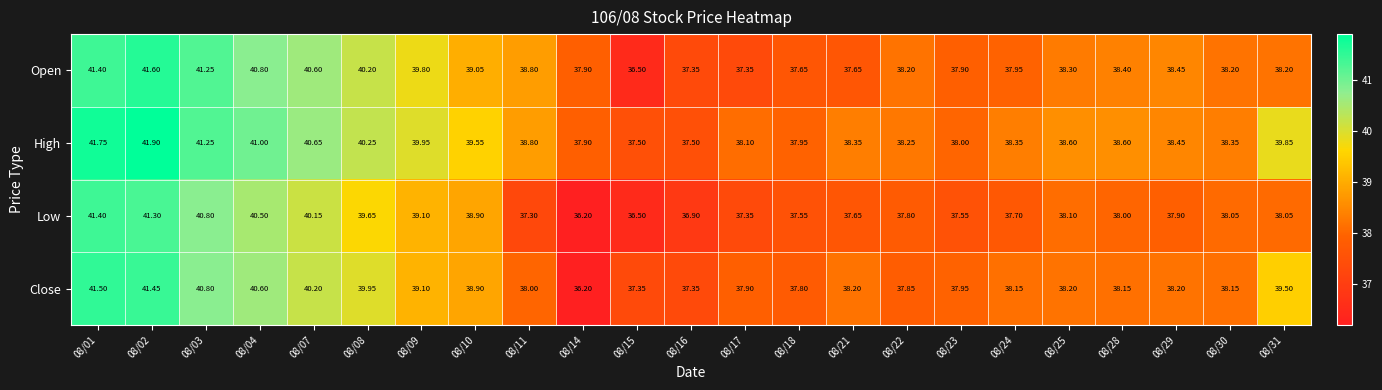

What is the spread (max minus min) of values at 08/07?

0.5